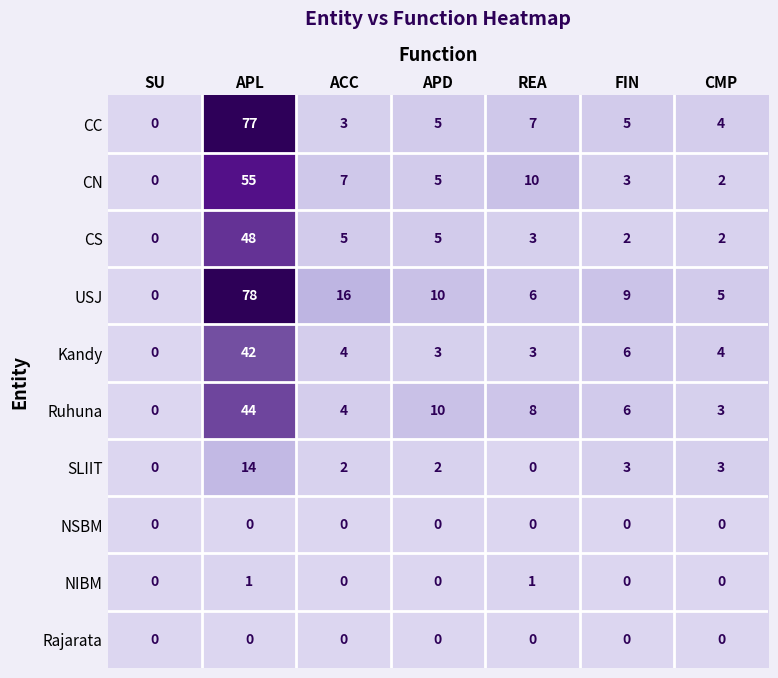

What is the difference between the maximum and second lowest values in the USJ series?

73